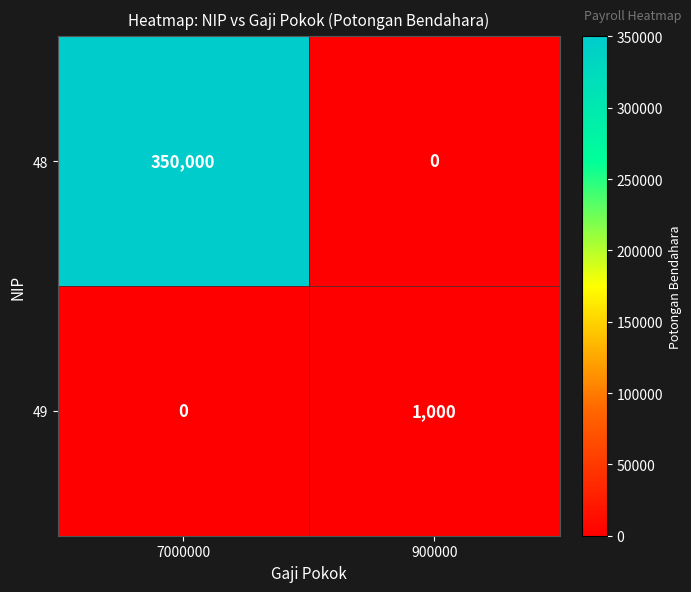

Between 7000000 and 900000, which series saw the biggest shift?

48